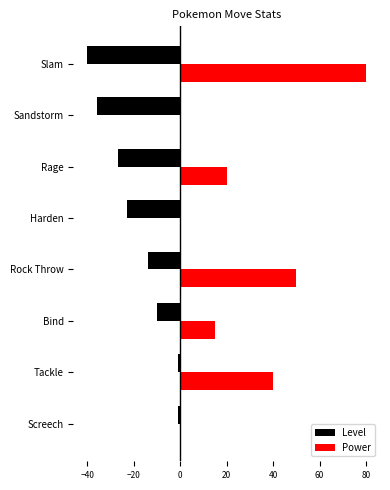

What is the total value across all series at Bind?

5